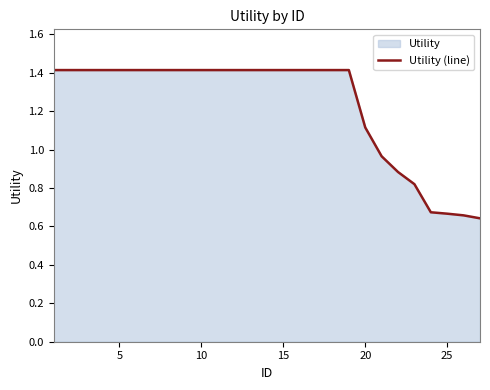

Is it true that the value at 20 is 1.1?

True